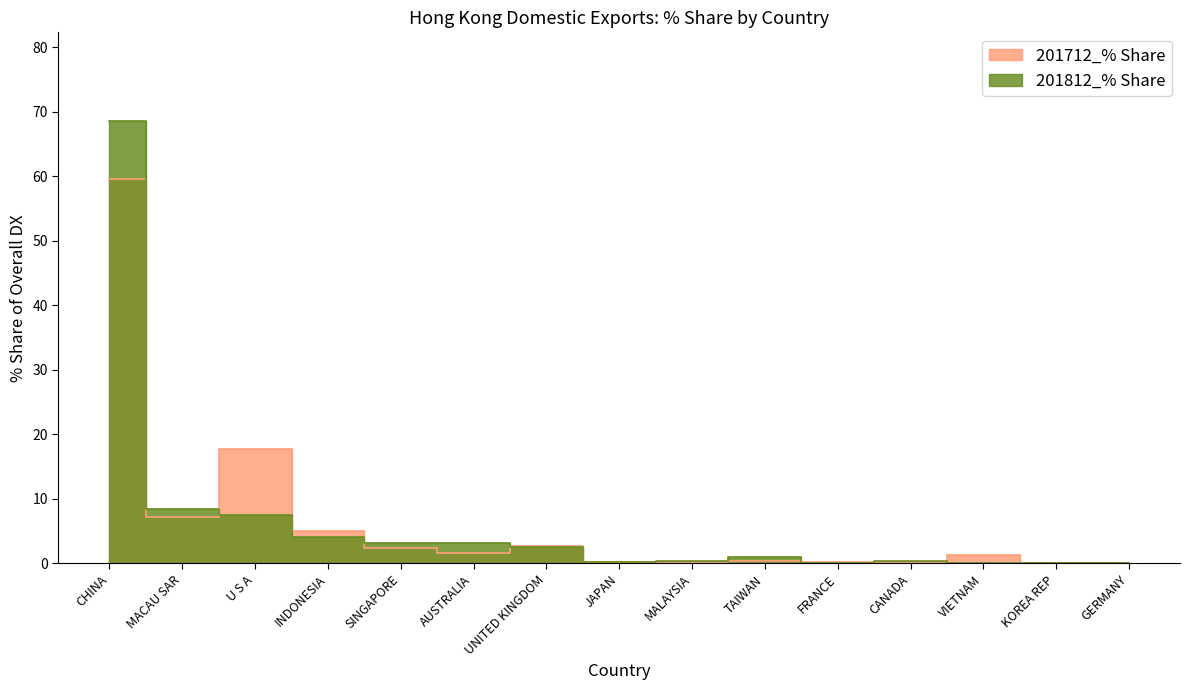

What is the value of the 201712_% Share point at the 7th from the left?

2.7